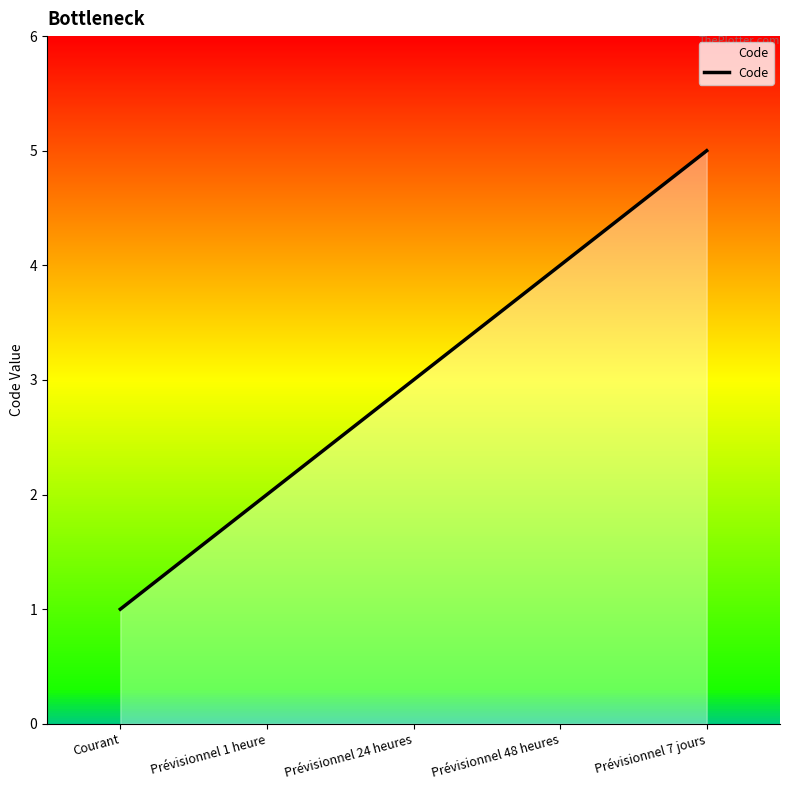

True or false: the data has more than 1 interior local peaks.

False